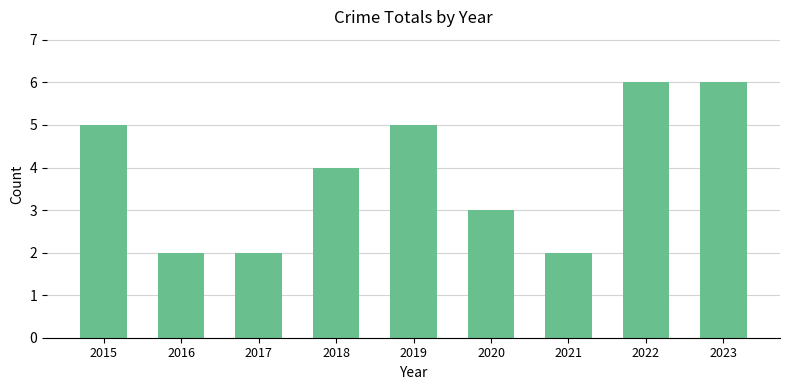

Where is the data nearest to the value 4?

2018